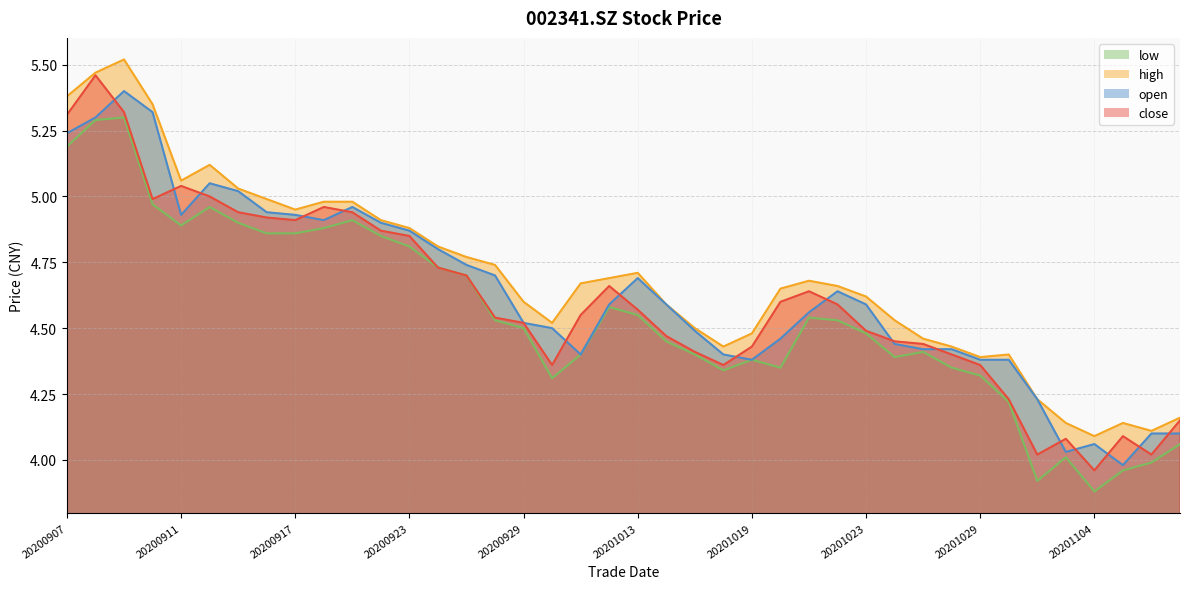

True or false: close and high intersect in this chart.

False